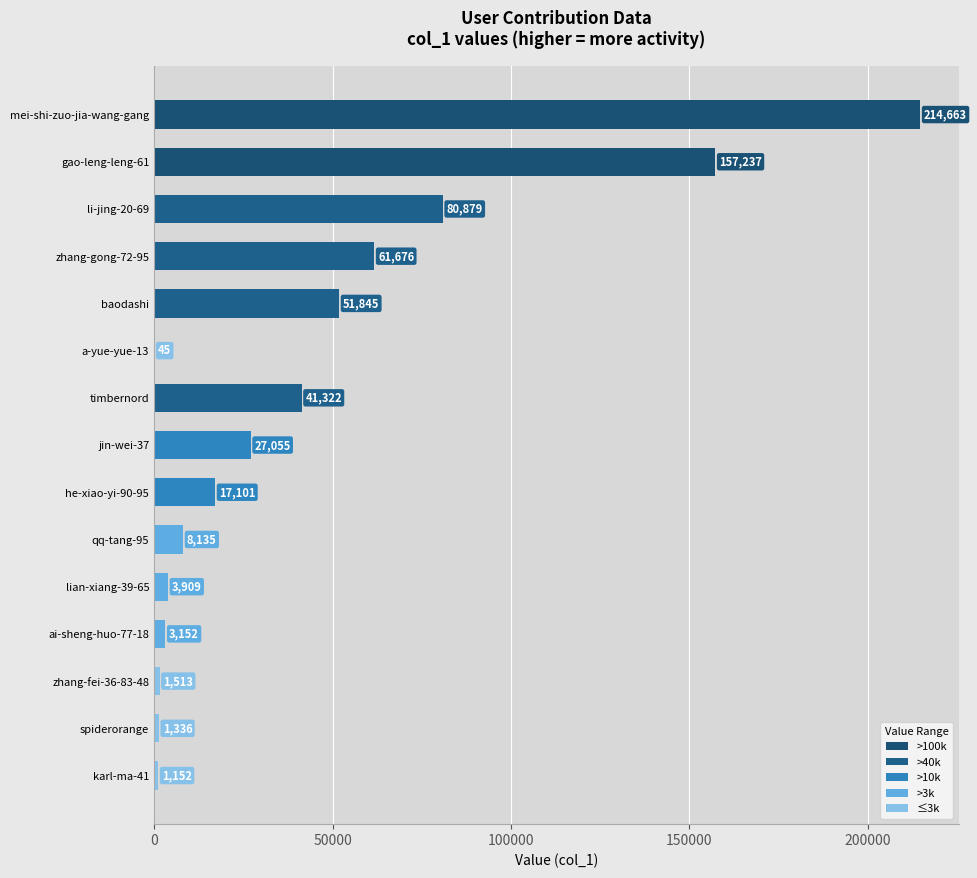

Are the bars horizontal?

Yes